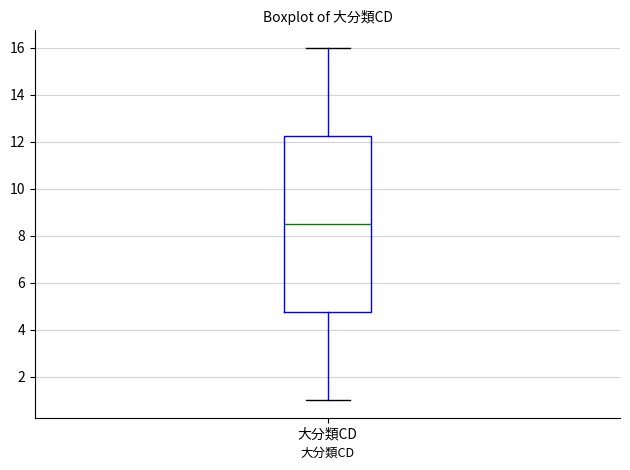

Where is the upper edge of the box for 大分類CD on the y-axis? The values are not printed on the chart, so give them approximately, as read against the axis.

12.2